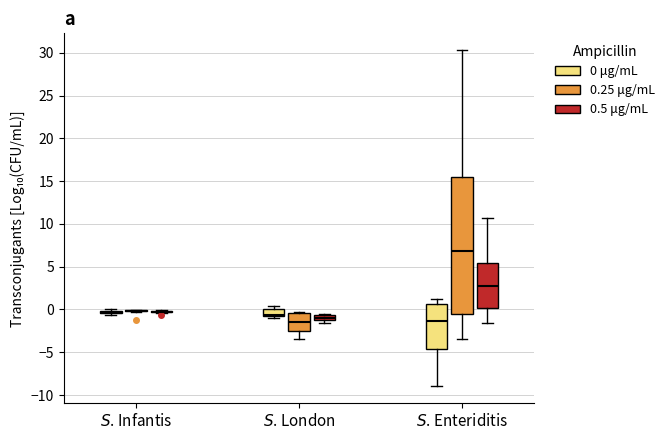

Which box is the tallest, from its lower edge to its upper edge?

$S$. Enteriditis (0.25 μg/mL)